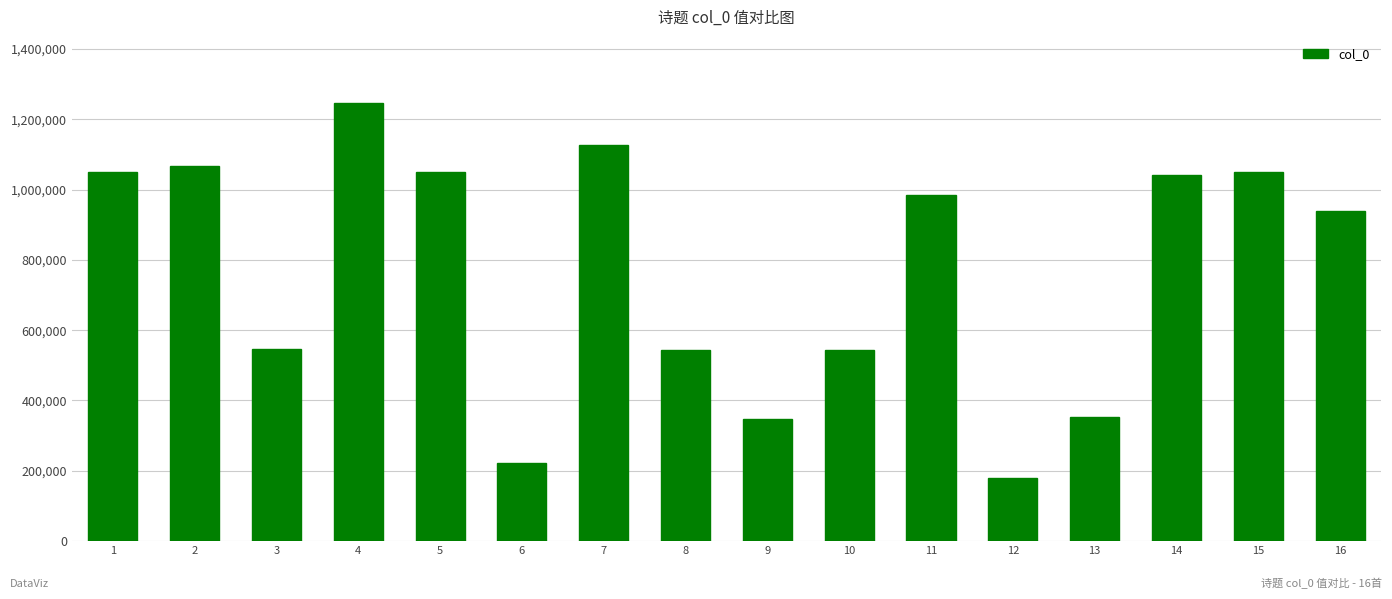

What is the value of the 10th bar from the left?

543929